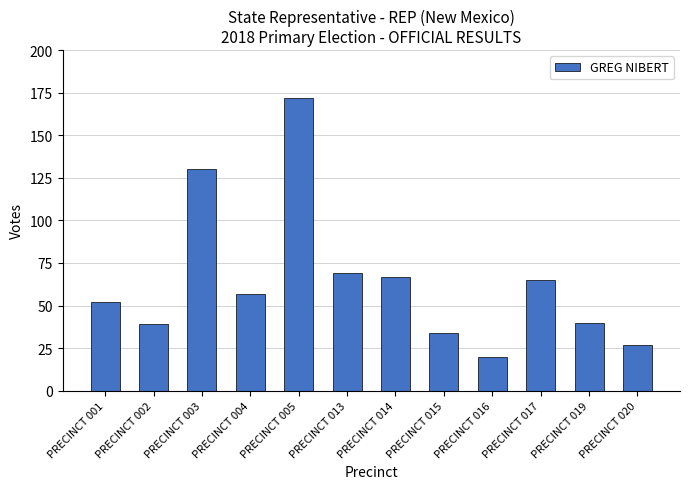

What is the sum of all values?

772